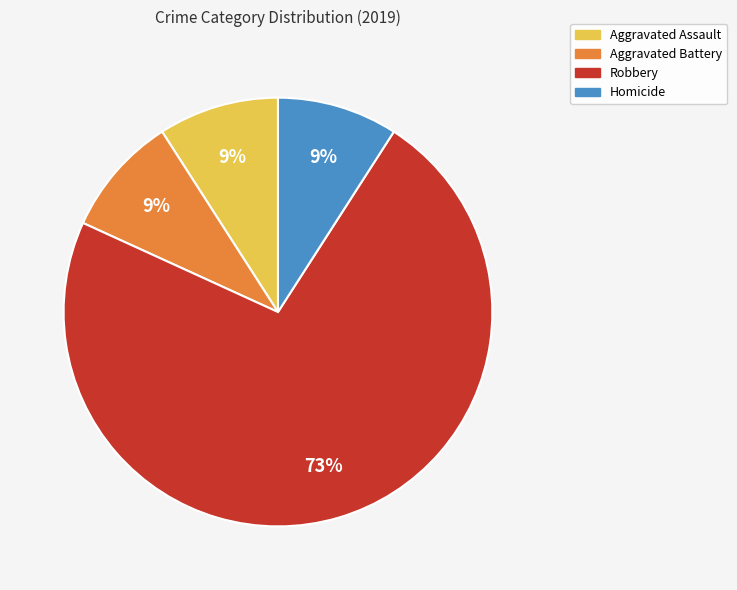

Approximately how many times larger is the value at Homicide compared to Robbery?

0.1